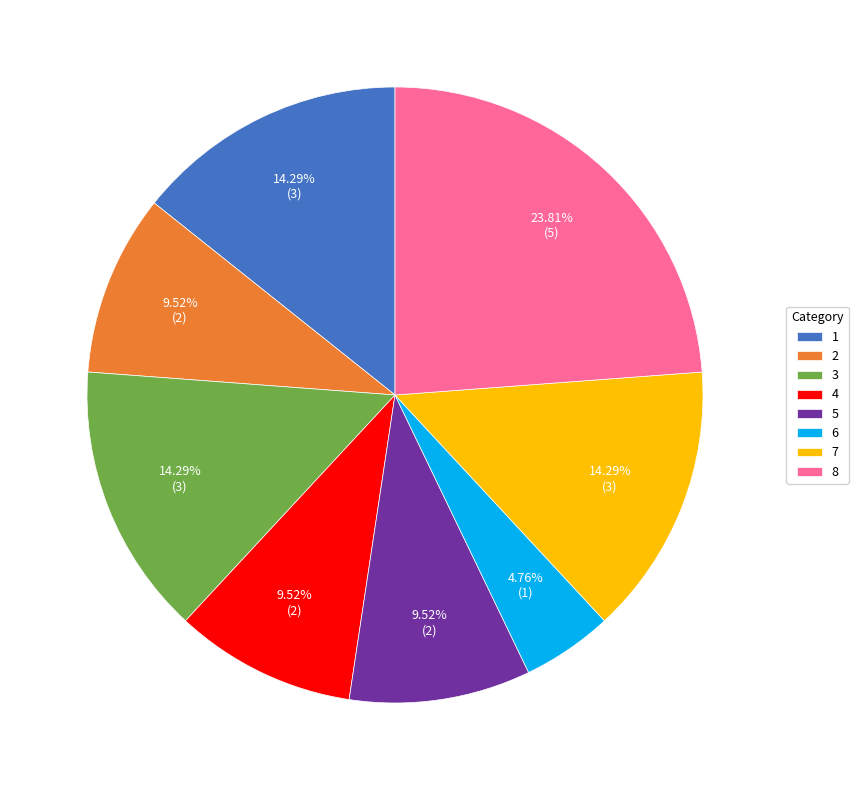

Is there any slice that represents more than half of the pie?

No